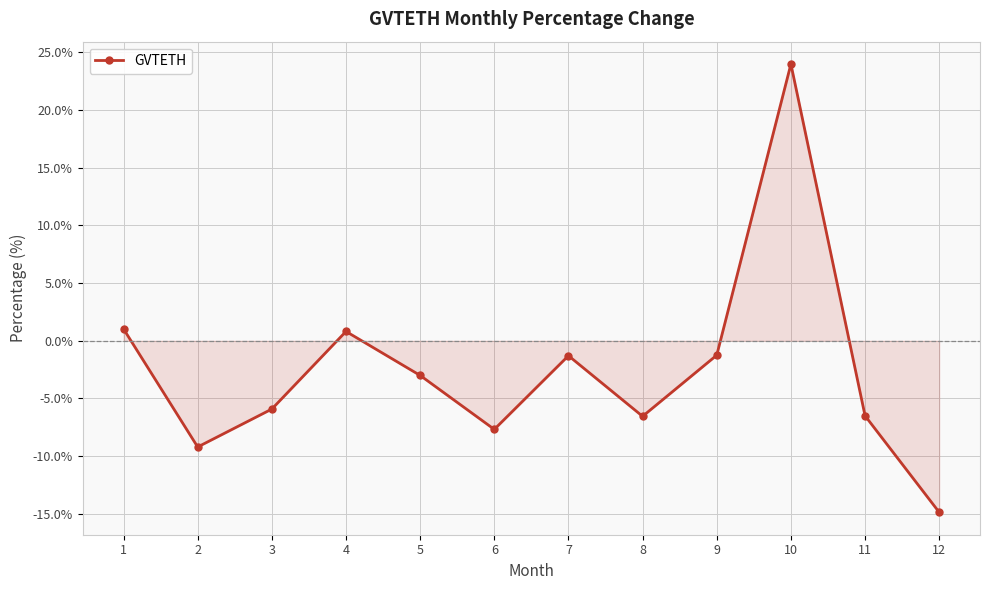

How many values are above zero?

3